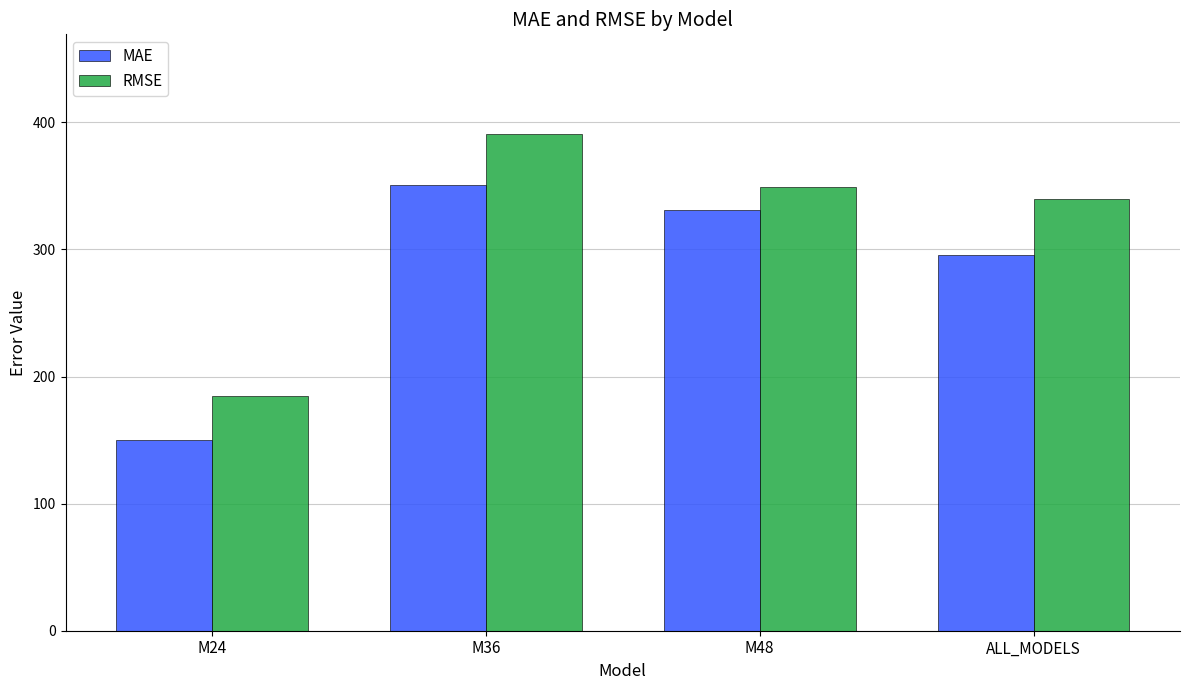

What are all the series names shown in the legend?

MAE, RMSE